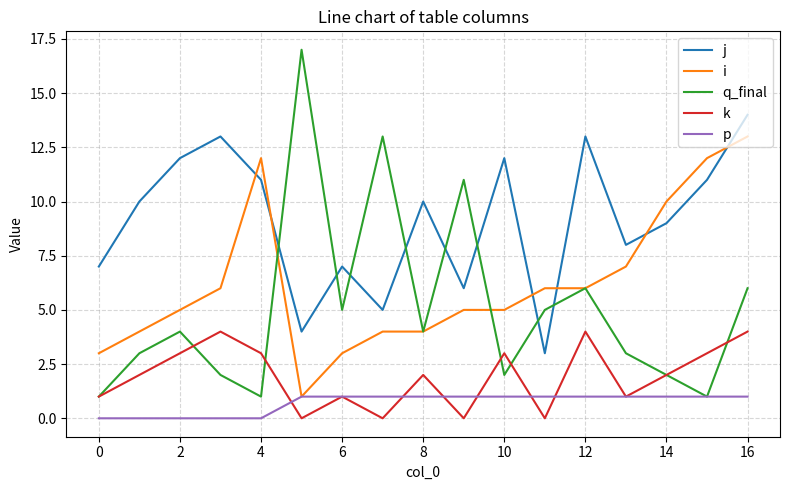

Is this an area chart (filled region under the line)?

No